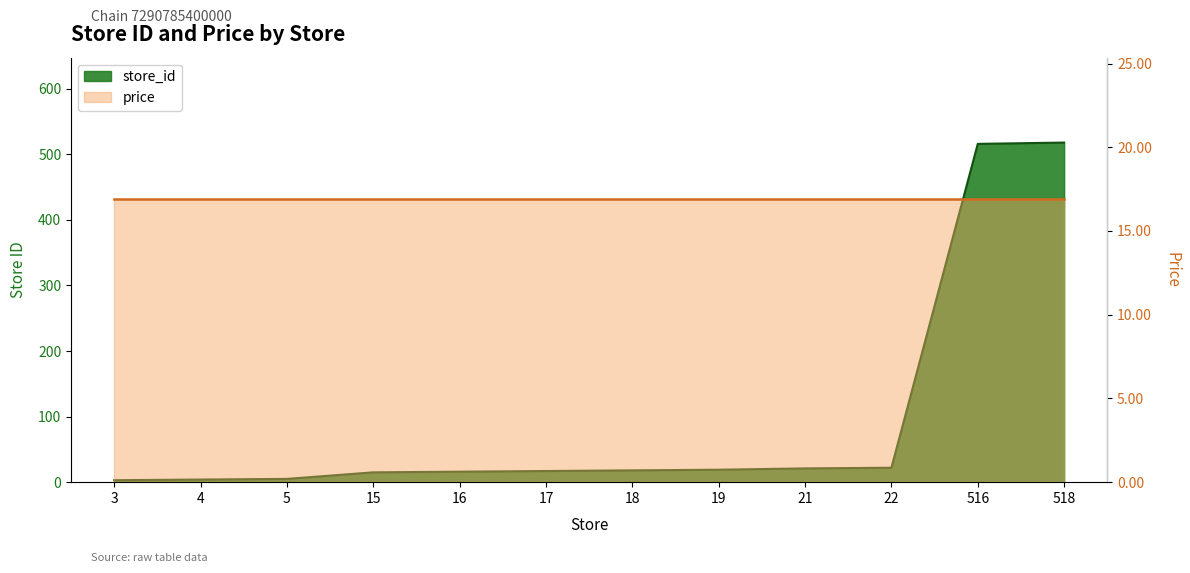

What is the value of the 6th point from the left?

17